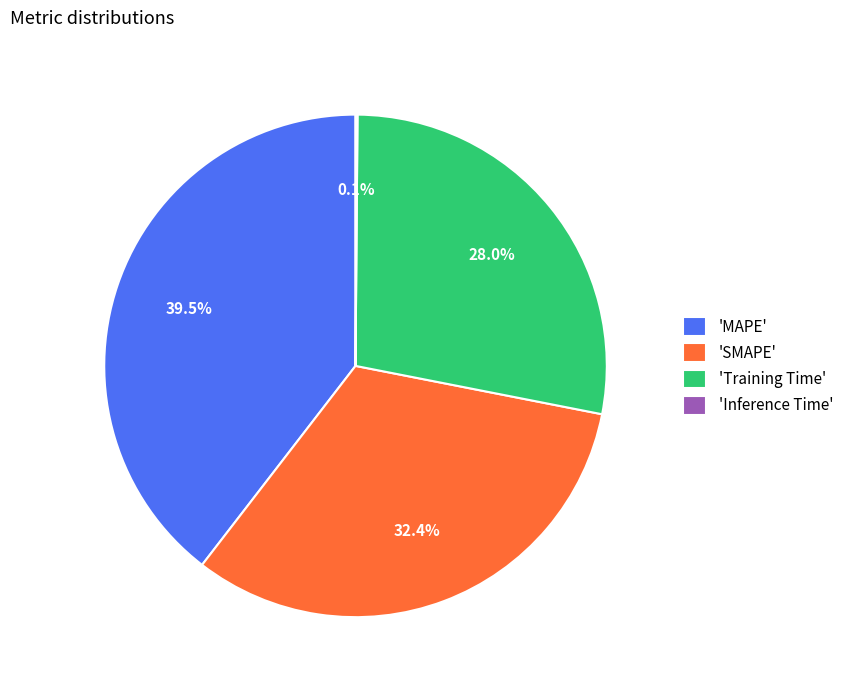

Does any single category account for the majority?

No